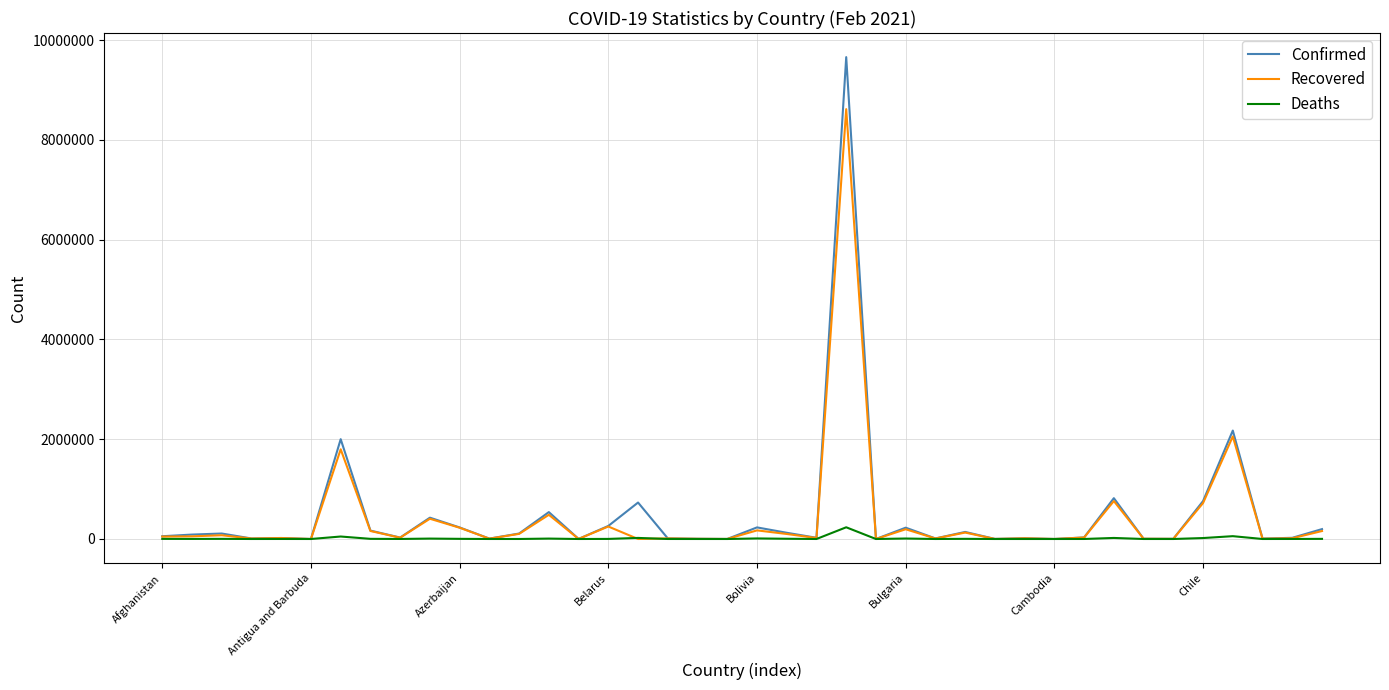

List the series in order of their peak value, highest first.

Confirmed, Recovered, Deaths